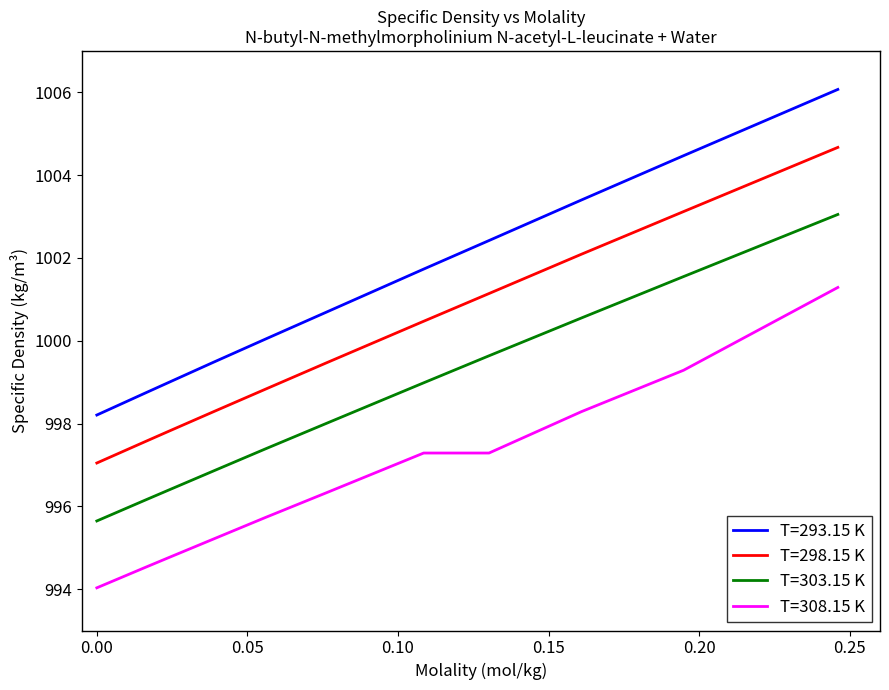

What is the difference between the maximum and minimum values in the T=303.15 K series?

7.4